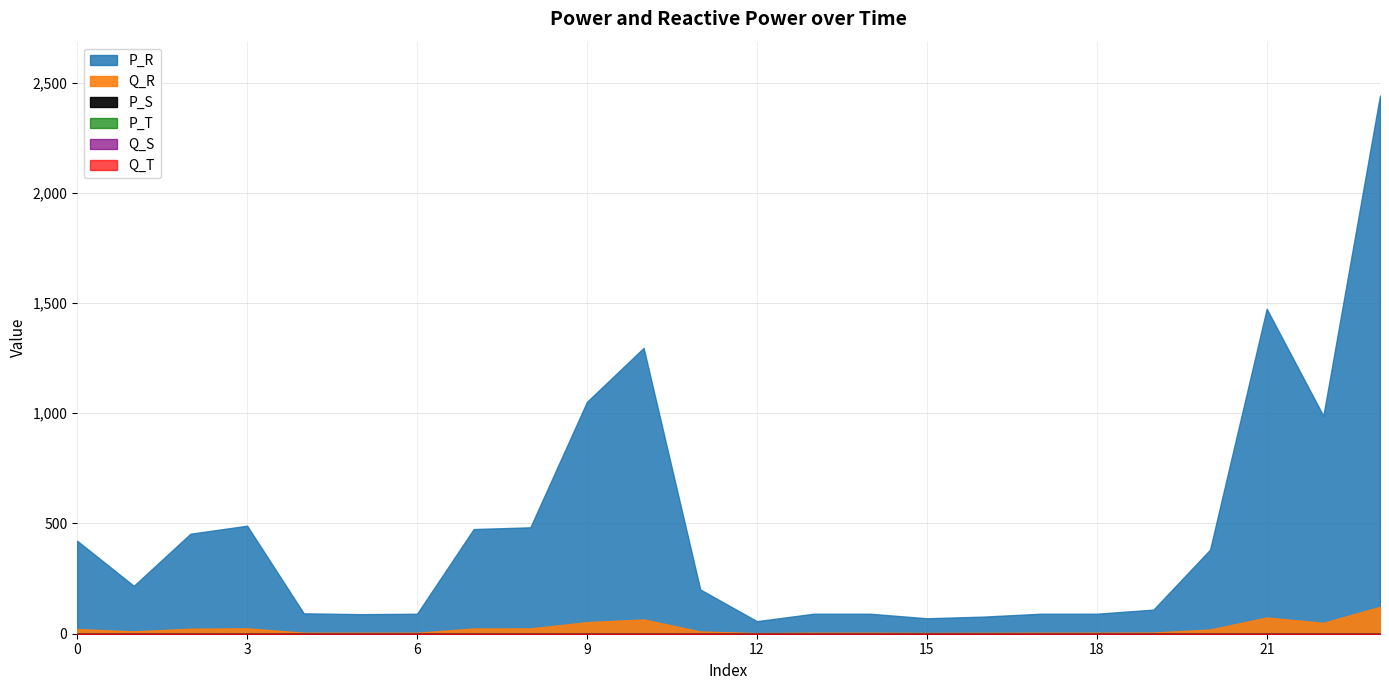

What are all the series names shown in the legend?

P_R, Q_R, P_S, P_T, Q_S, Q_T